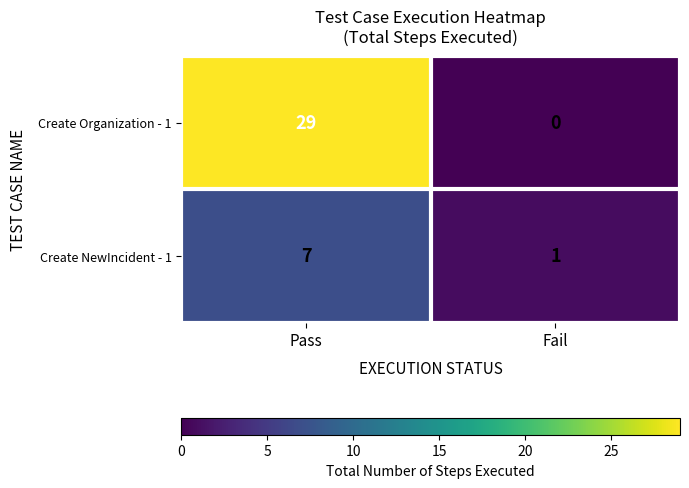

What is the difference between the Create NewIncident - 1 values at Fail and Pass?

6